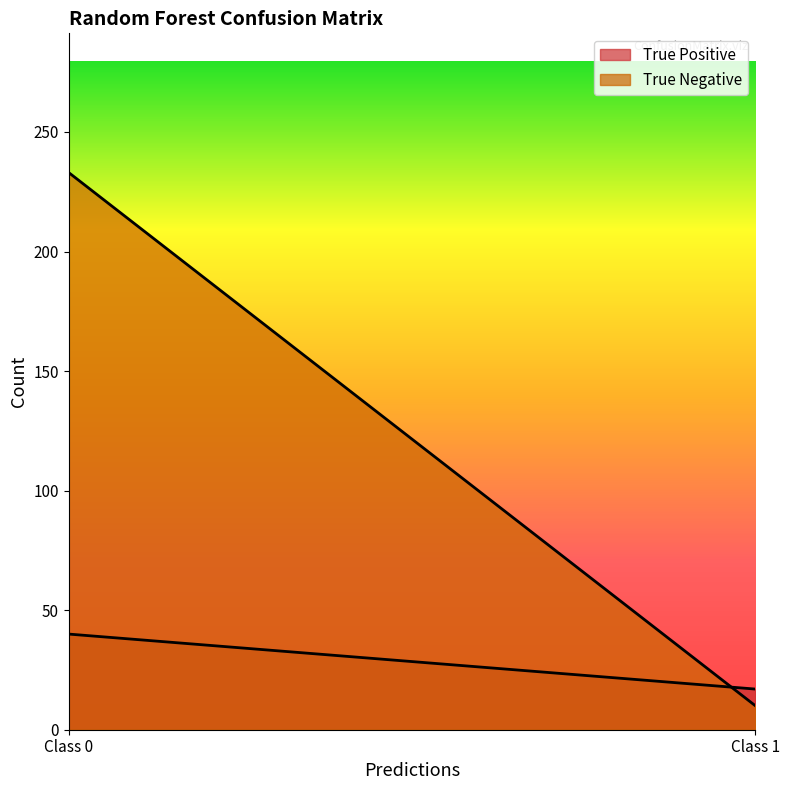

Which series has the largest range (max minus min)?

True Negative